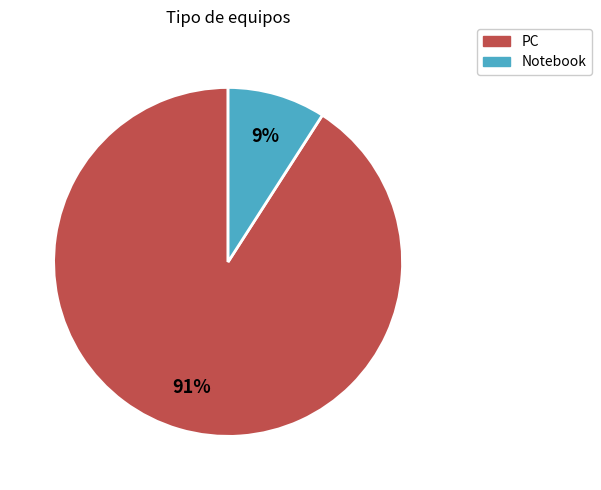

To the nearest percent, what is the difference between the largest and smallest slice percentages?

82%